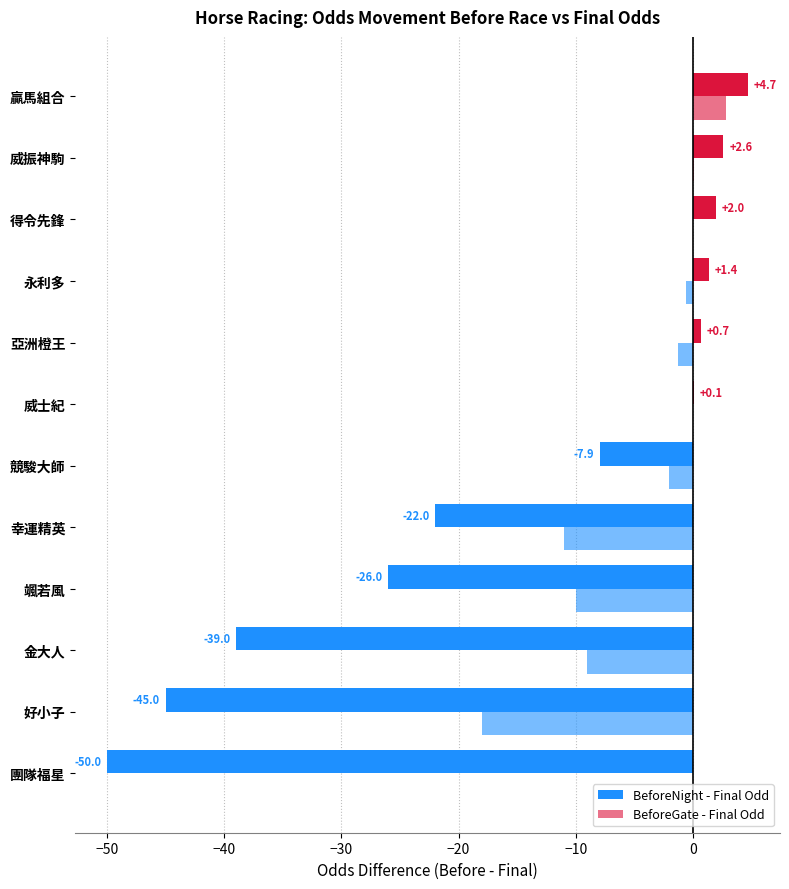

List the series in order of their overall mean, lowest first.

BeforeNight - Final Odd, BeforeGate - Final Odd